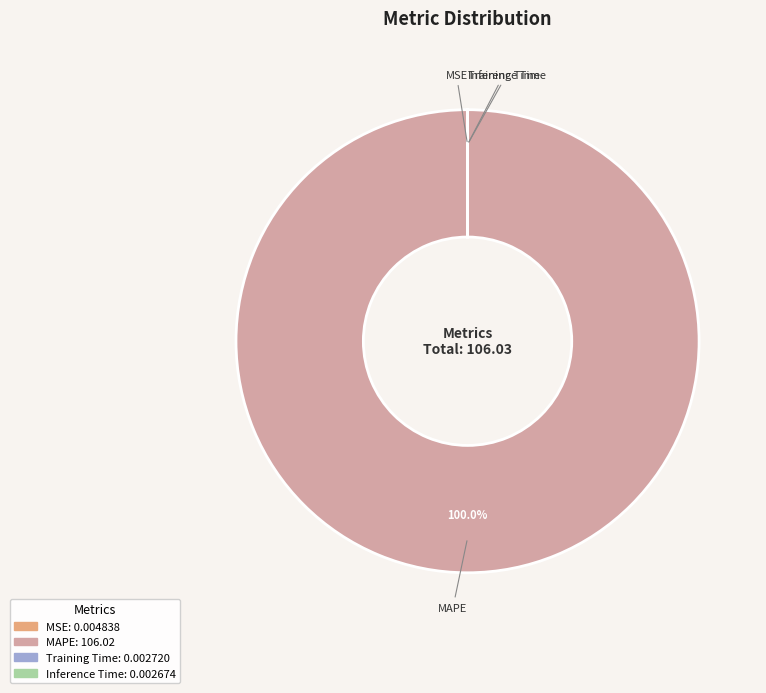

Which slice represents more than half of the pie?

MAPE